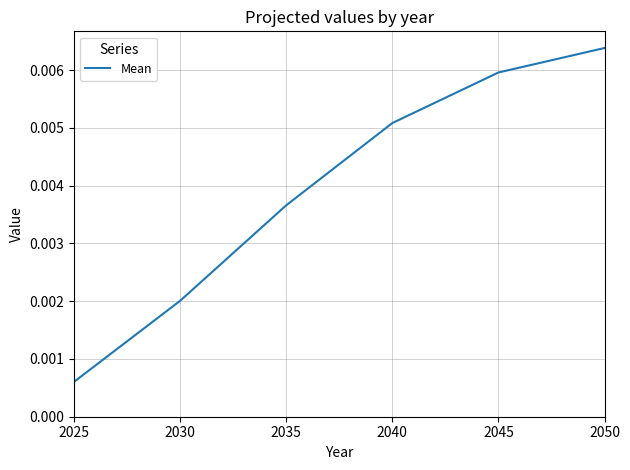

List the labels in order of value, smallest first.

2025, 2030, 2035, 2040, 2045, 2050